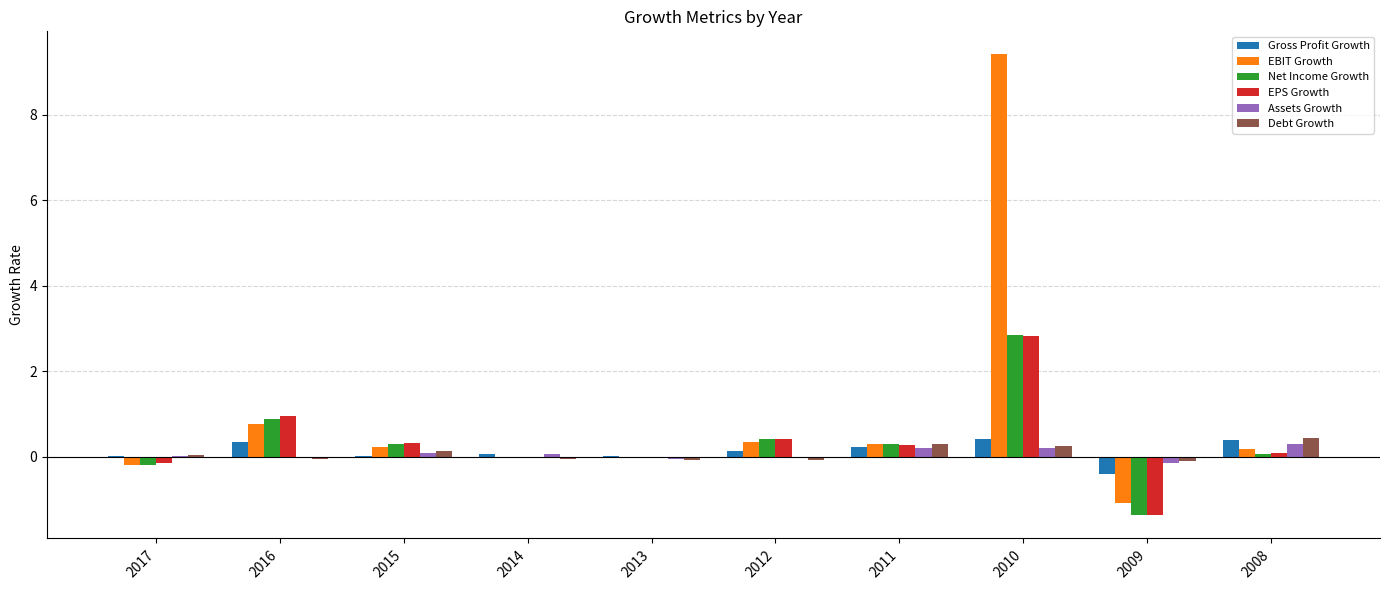

At which label does Assets Growth reach its peak?

2008